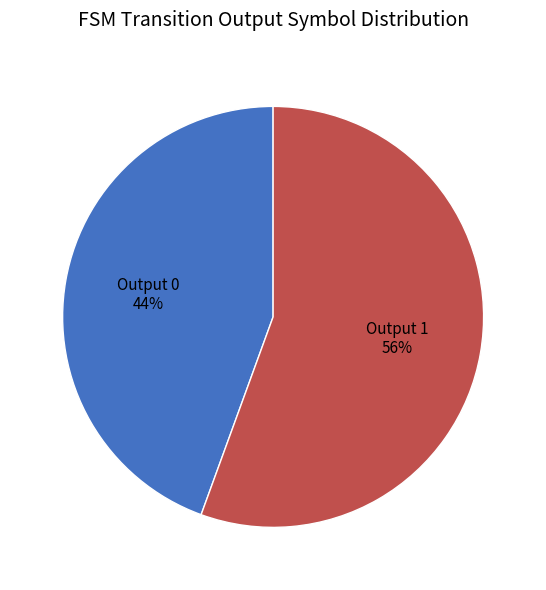

The Output 0 slice represents 37% of the pie. True or false?

False